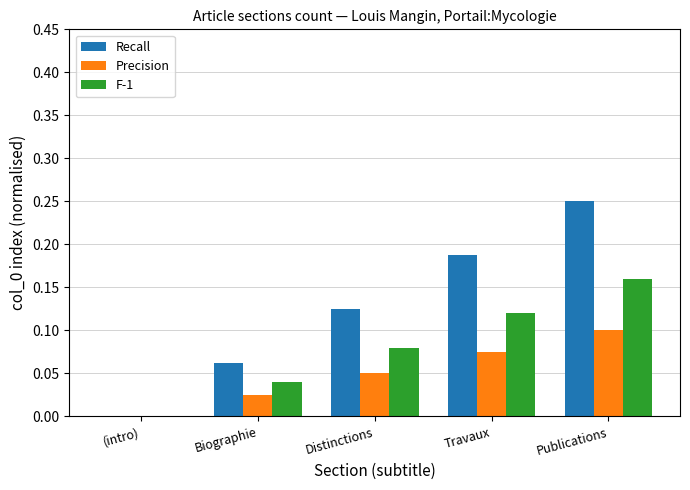

Which category has the highest value across all series?

Publications